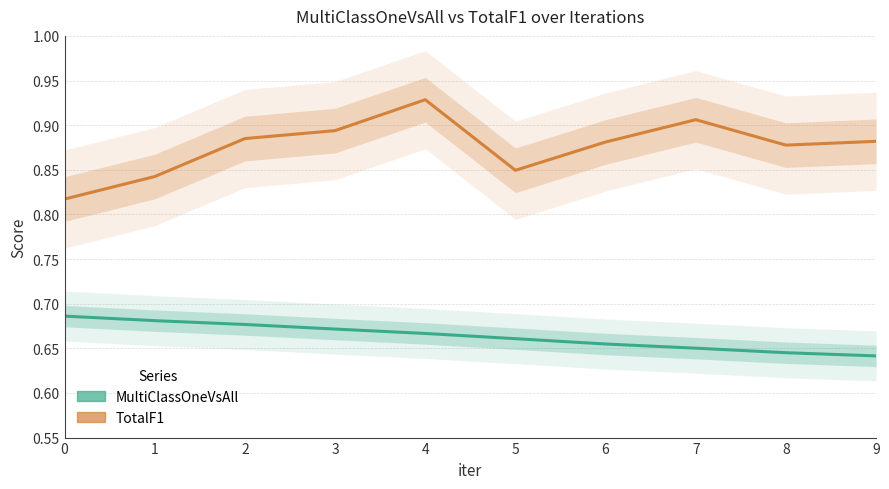

Rank the series at 5 from lowest to highest value.

MultiClassOneVsAll, TotalF1